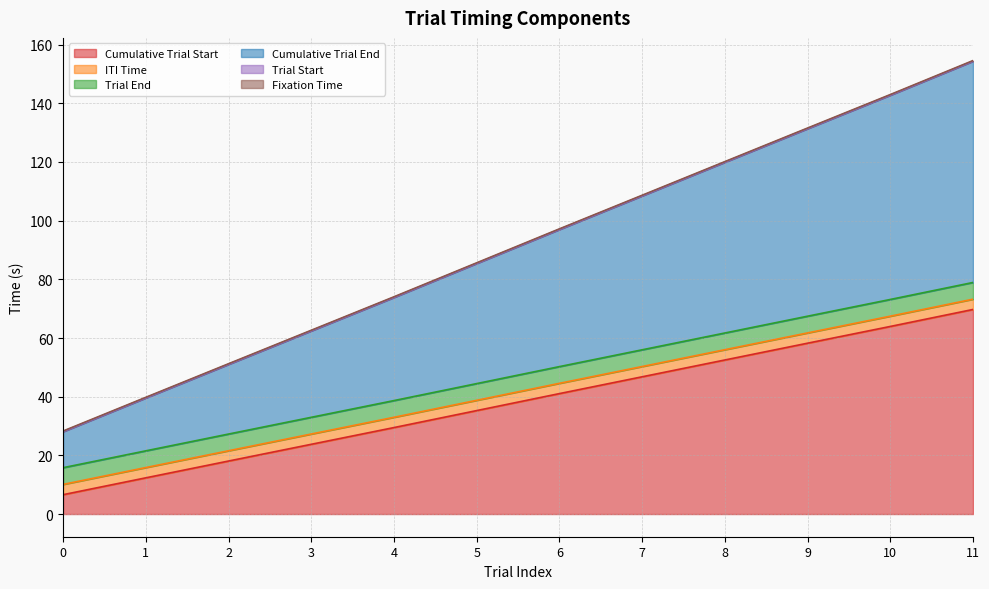

True or false: Trial Start has more than 2 points higher than both neighbors.

True